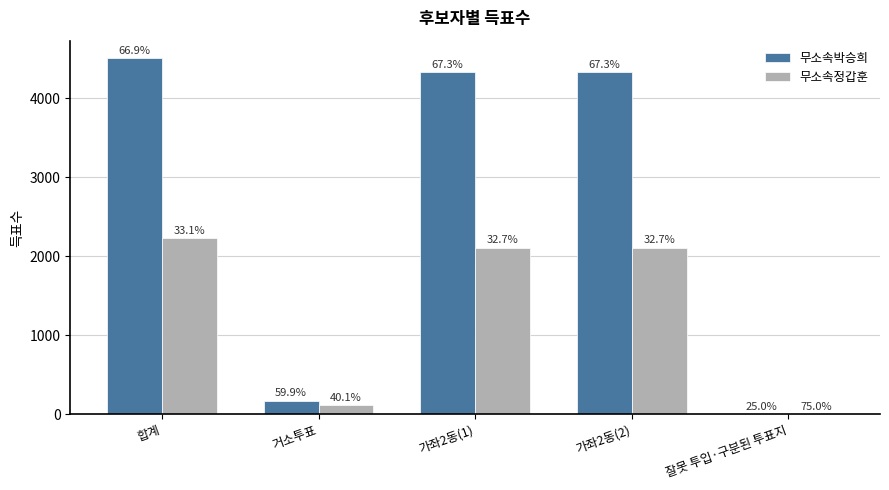

The 무소속박승희 series shows 1559 at 가좌2동(2). True or false?

False